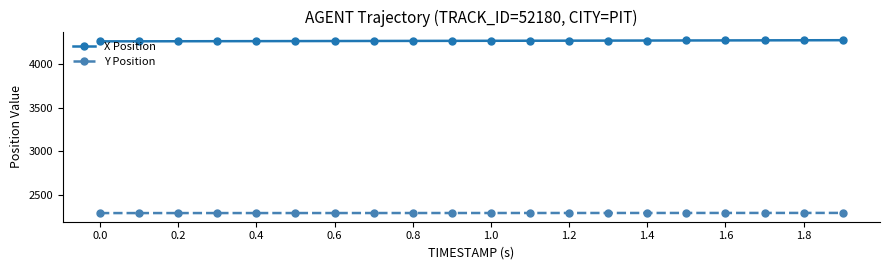

Does the chart display data point markers on the line(s)?

Yes